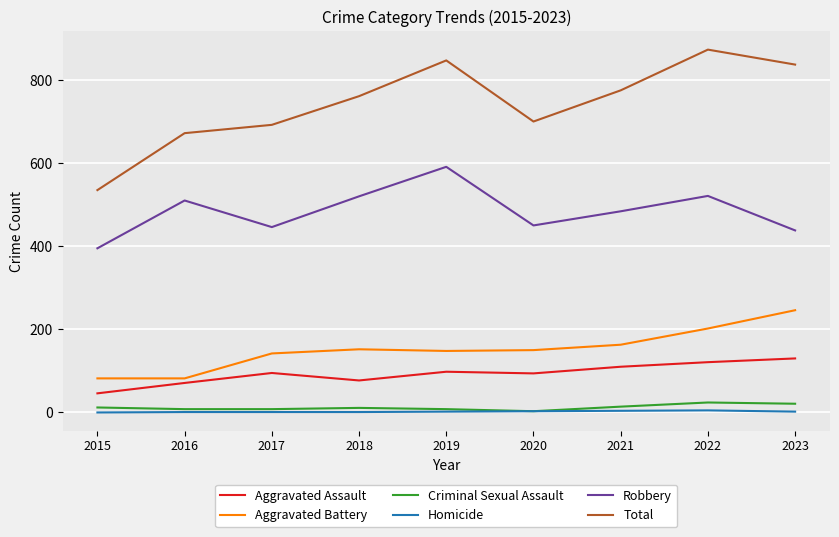

Is it true that Aggravated Battery equals 339 at 2023?

False